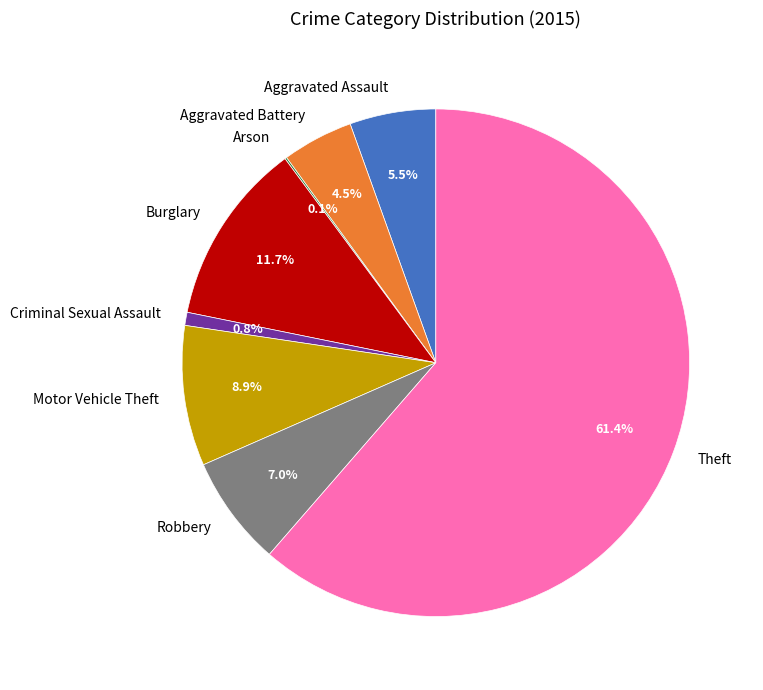

How much of the chart is everything except Motor Vehicle Theft?

91.1%